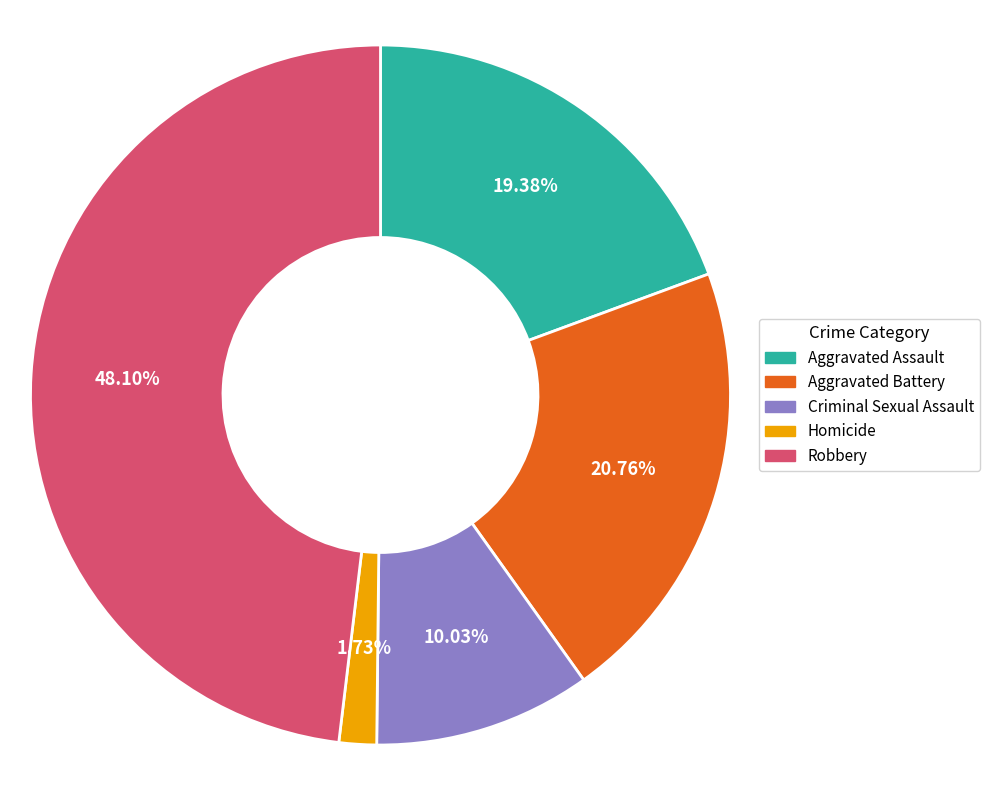

To the nearest percent, what is the combined percentage of Aggravated Assault and Homicide?

21%